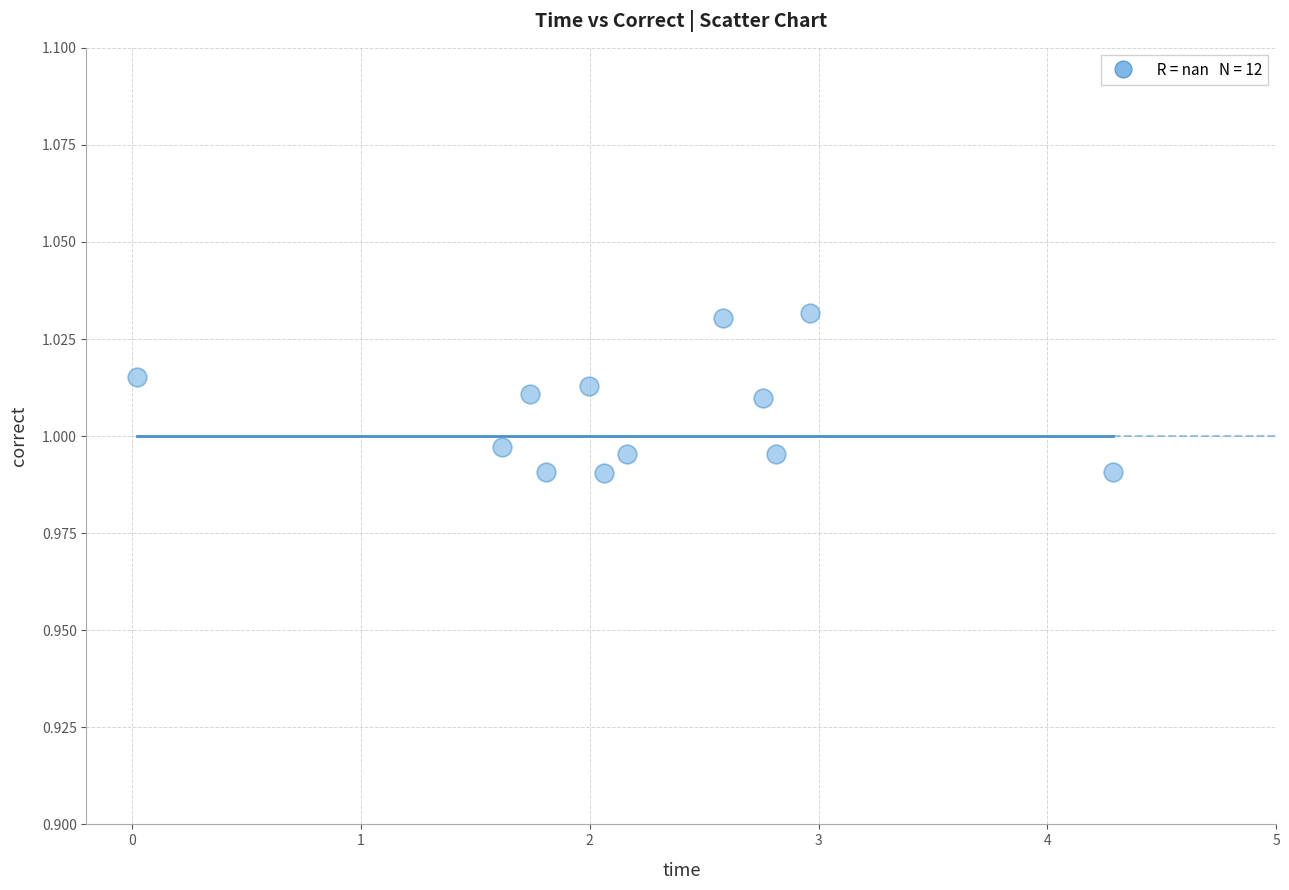

What is the average X value?

2.2